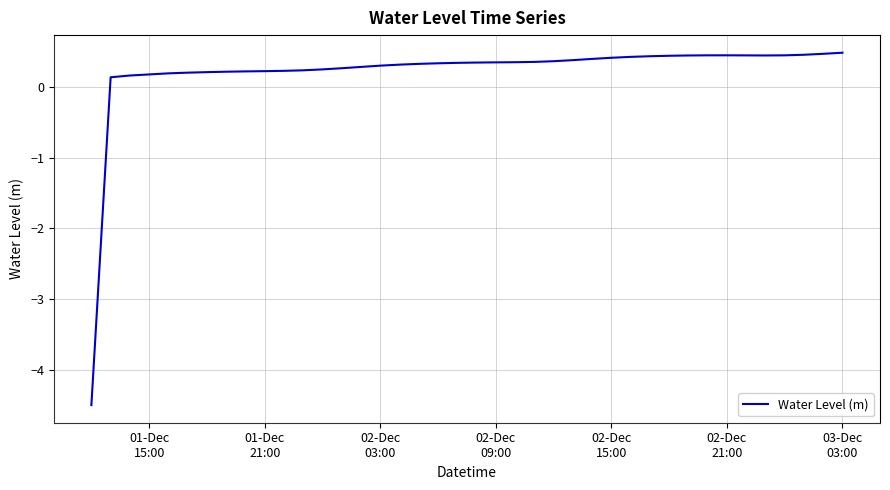

How many lines are shown in the chart?

1